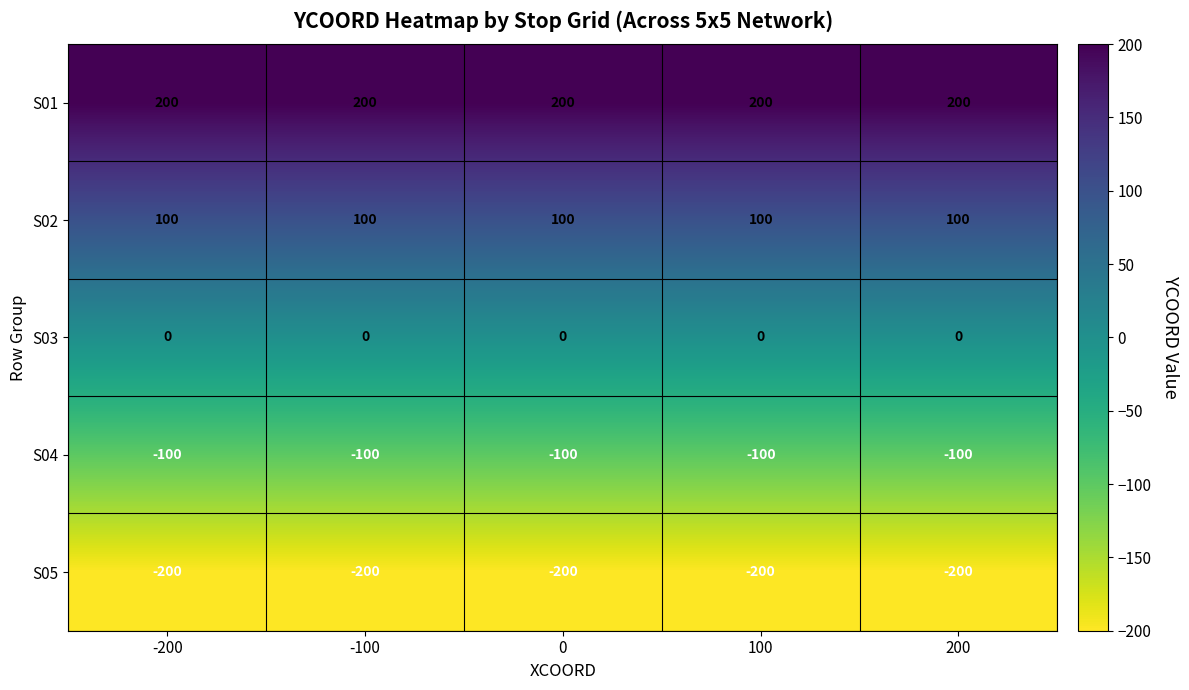

What is the spread (max minus min) of values at 0?

400